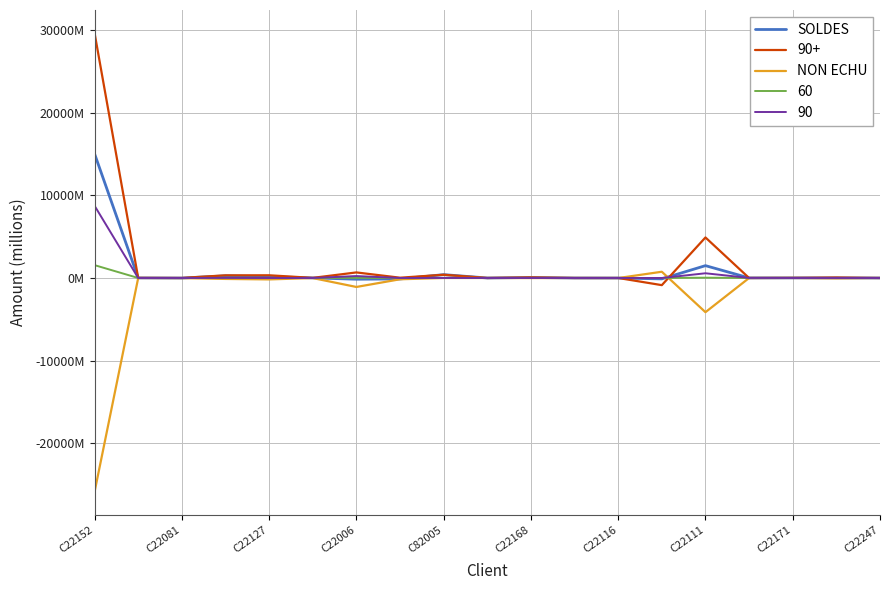

After their last crossing, which series has the higher values: SOLDES or NON ECHU?

SOLDES